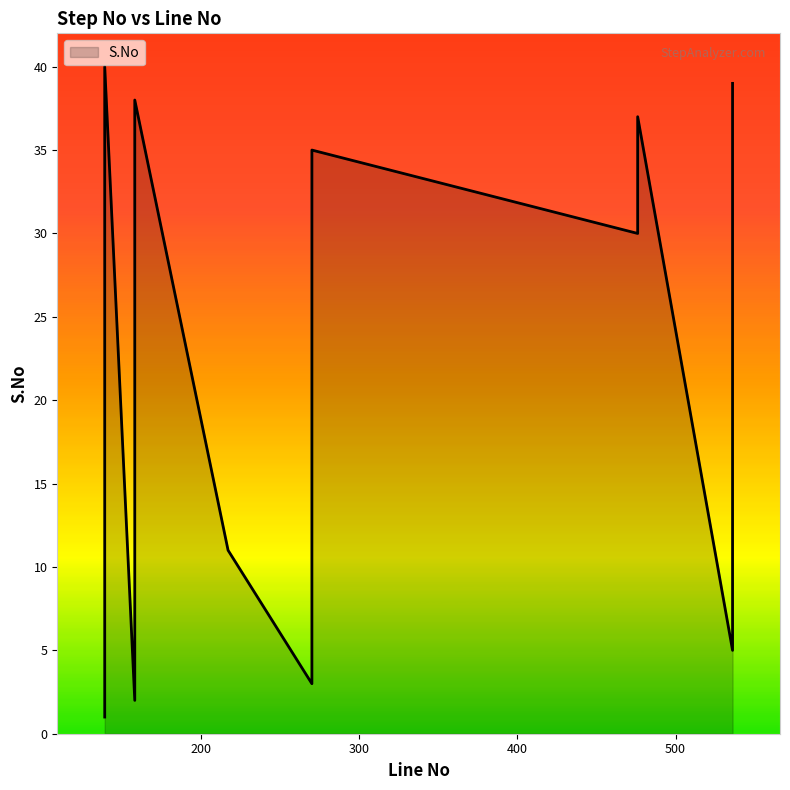

Does the chart have visible grid lines?

No